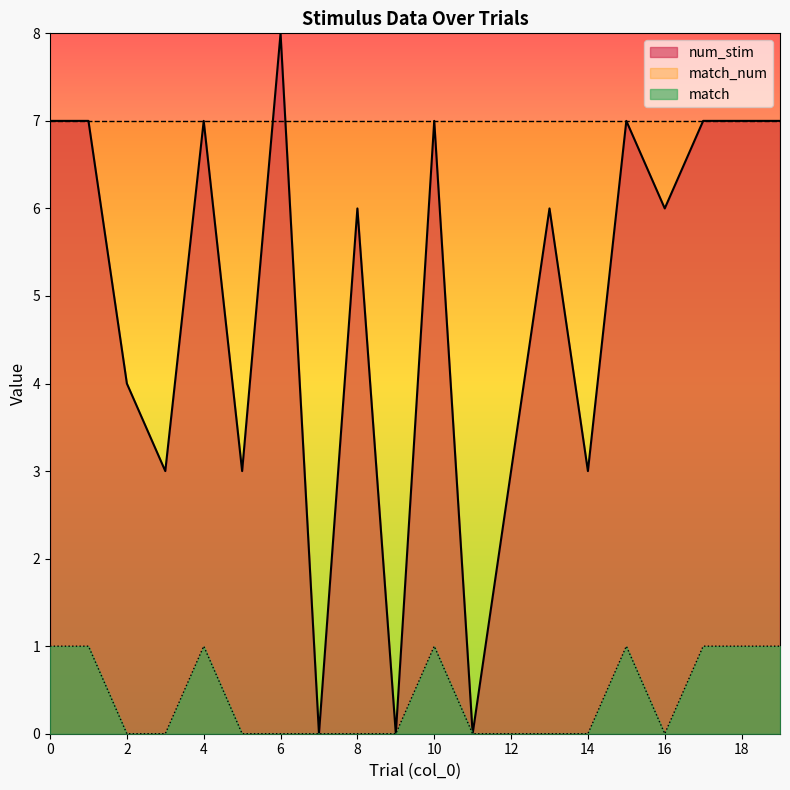

How many data points in match are above 0?

8